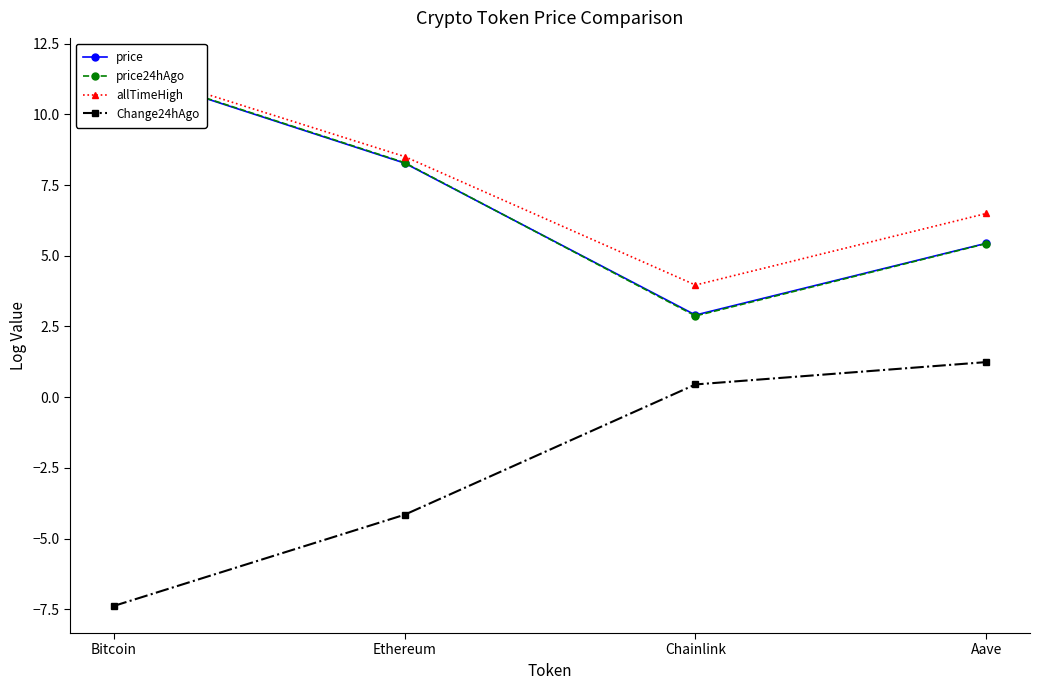

How many negative values does the Change24hAgo series have?

2